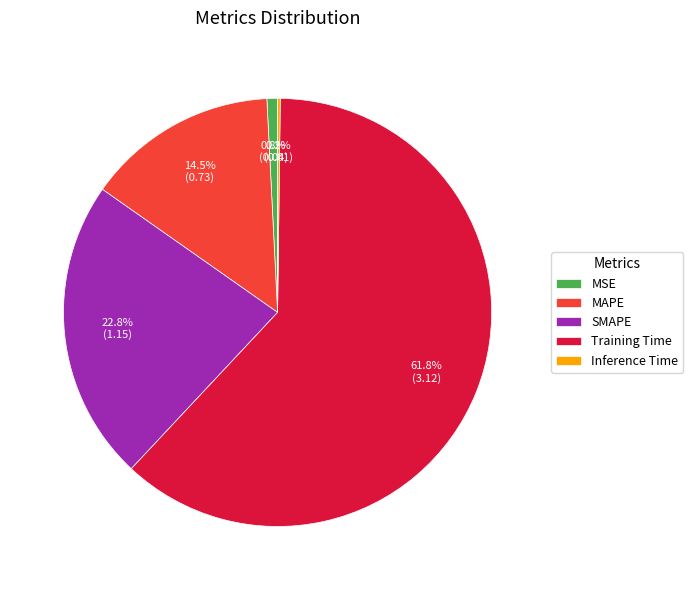

What percentage is the MSE slice, to the nearest percent?

1%